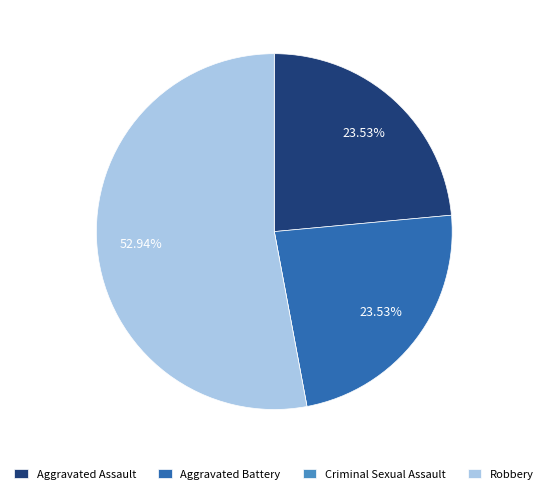

Which slice is the largest?

Robbery